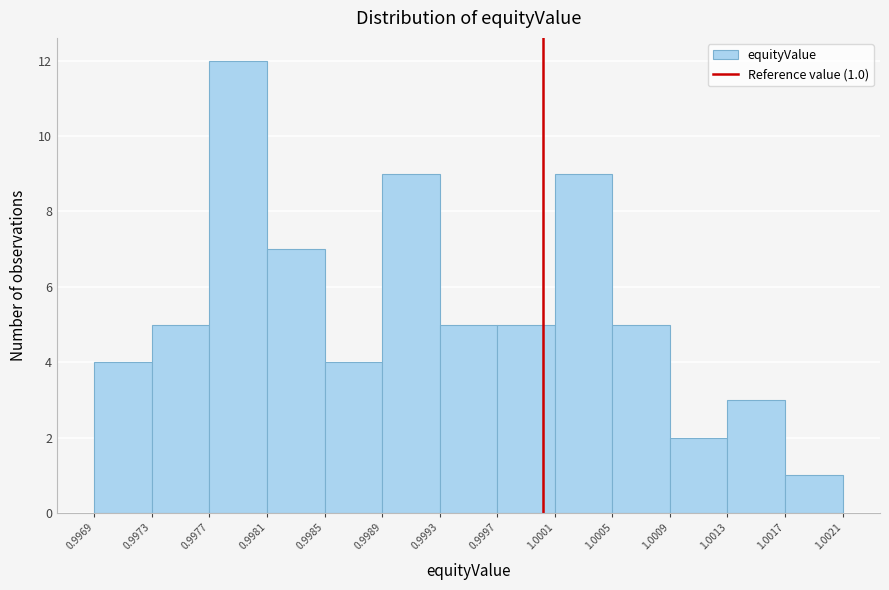

Which range on the x-axis has the tallest bar?

0.9977 to 0.9981